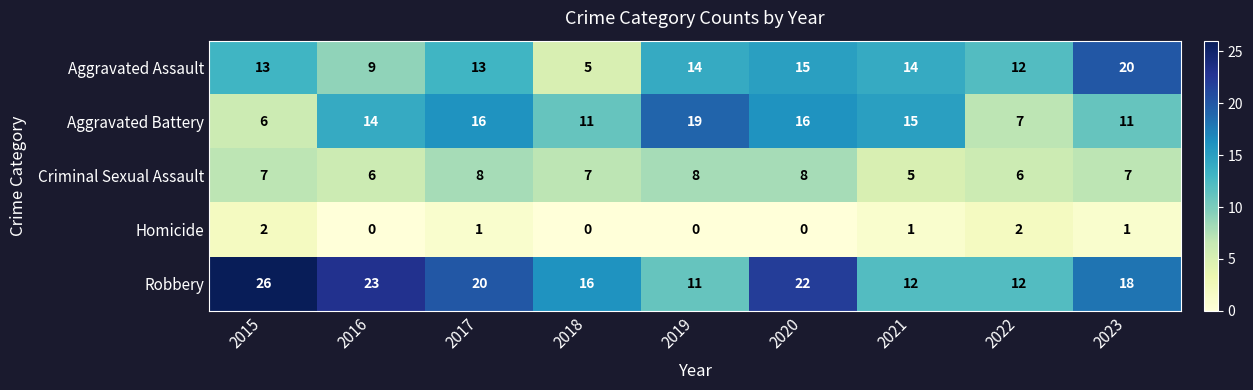

Between 2019 and 2020, which series saw the biggest shift?

Robbery